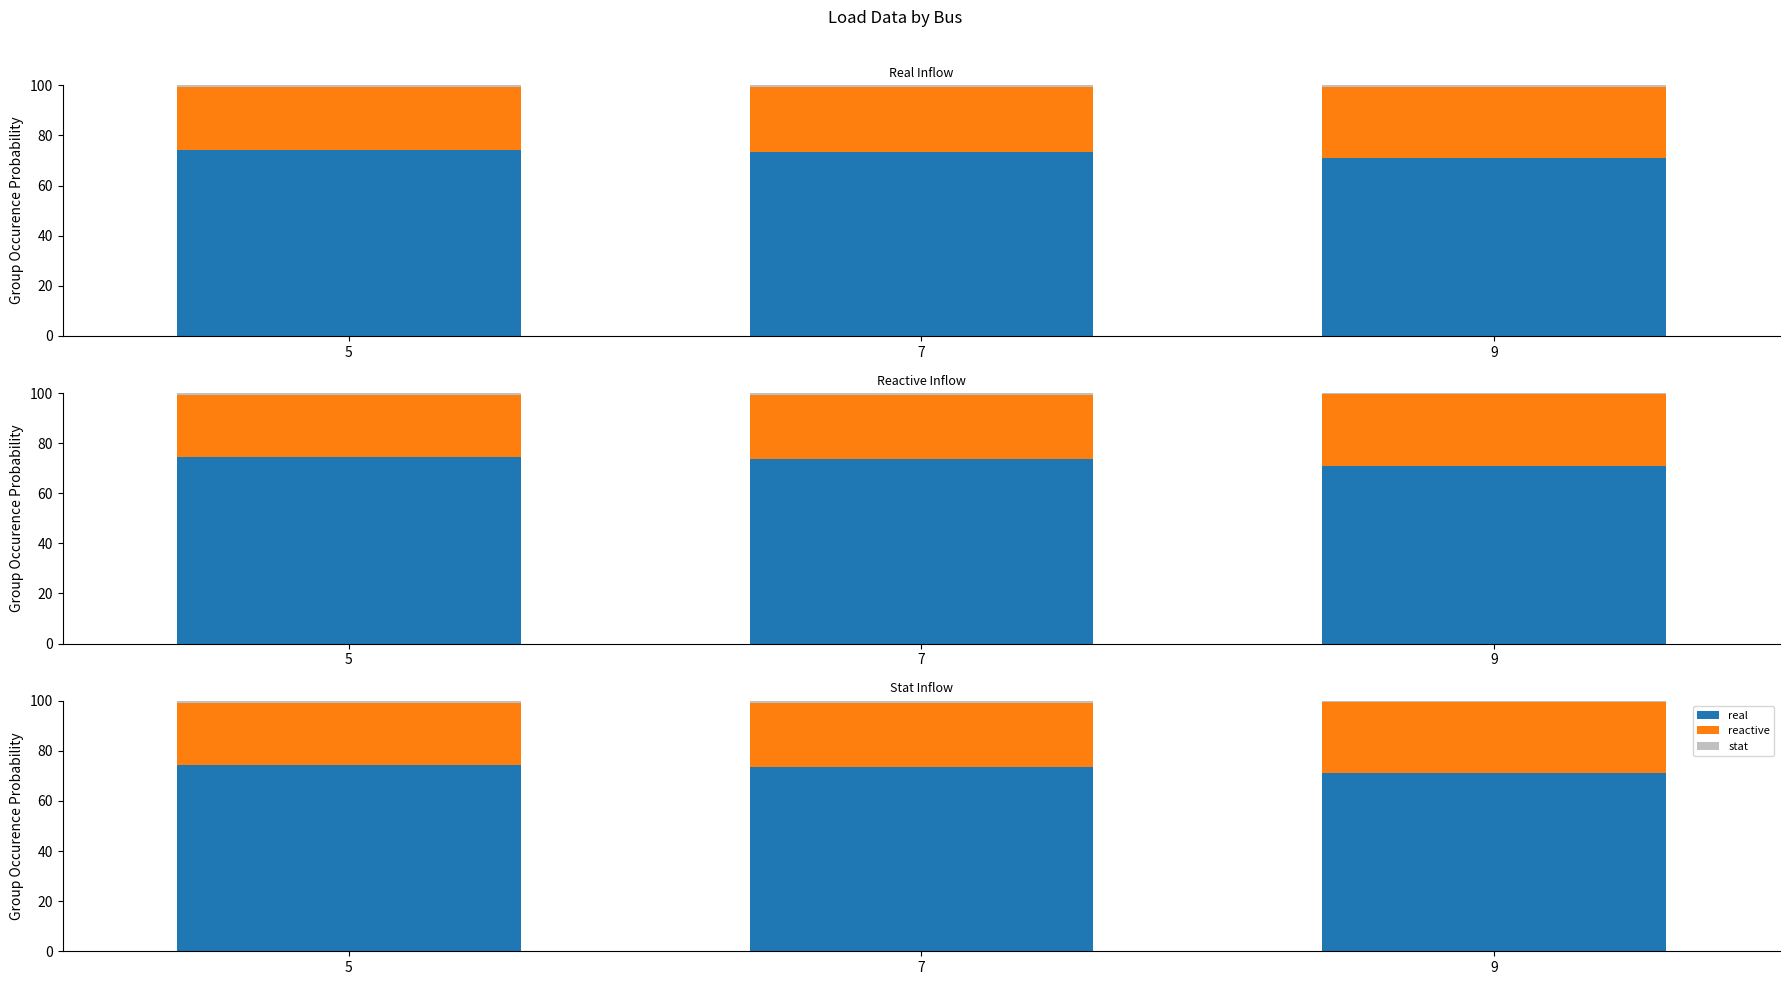

Which category has the lowest value across all series?

9